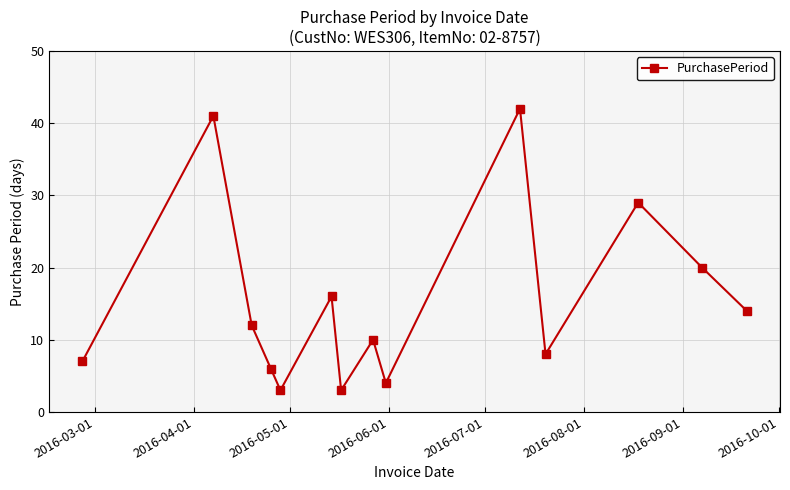

What is the sum of all values?

215